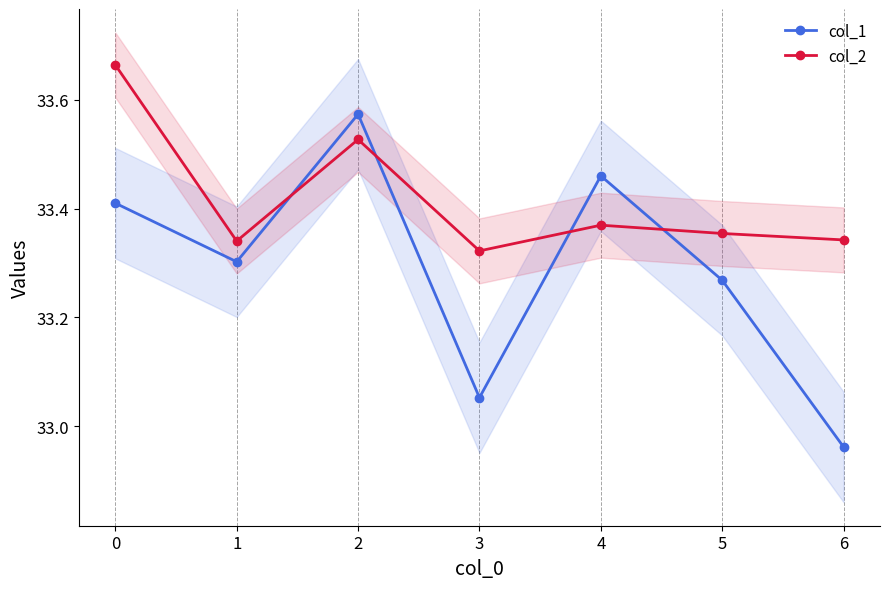

Is this an area chart (filled region under the line)?

No